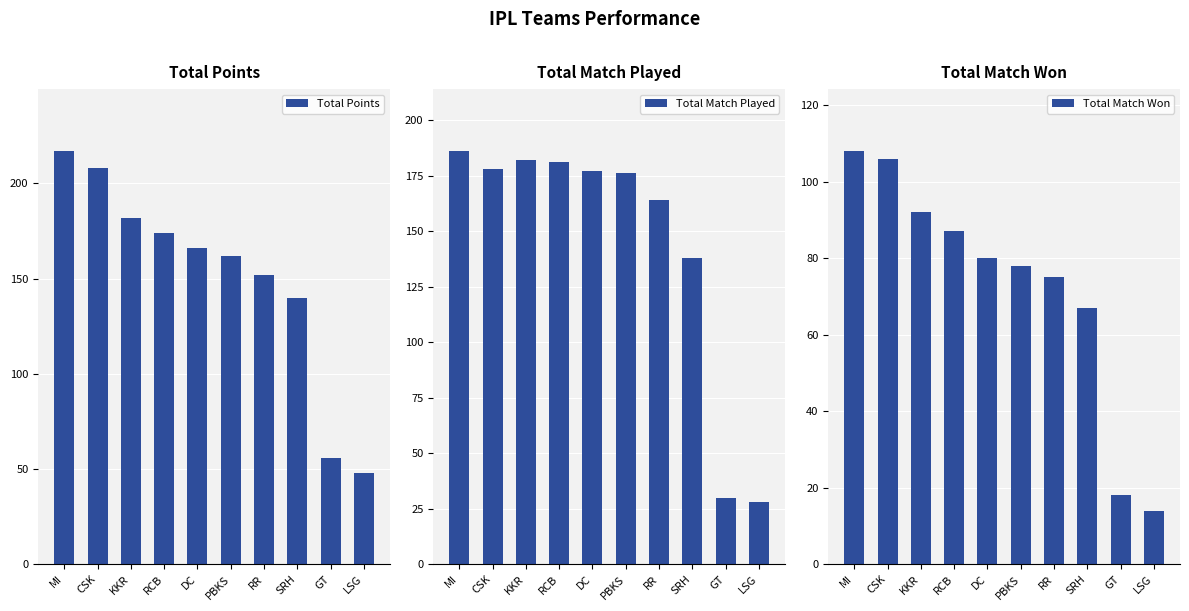

What position from the right is RCB?

7